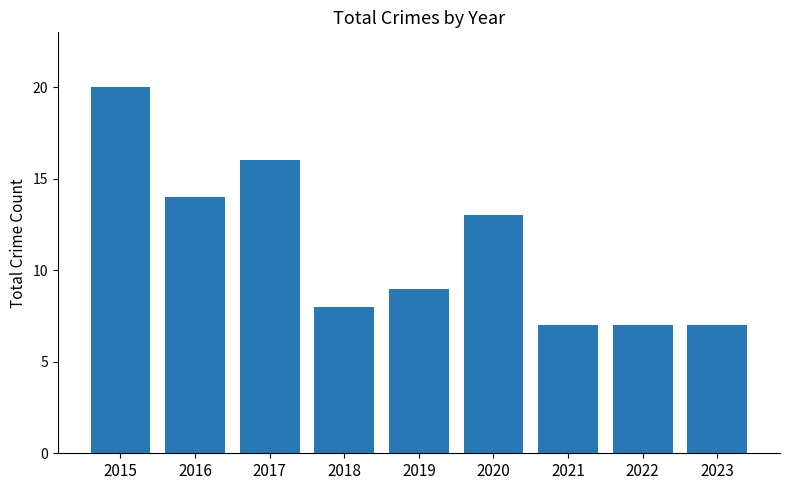

Which has a higher value, 2021 or 2015?

2015